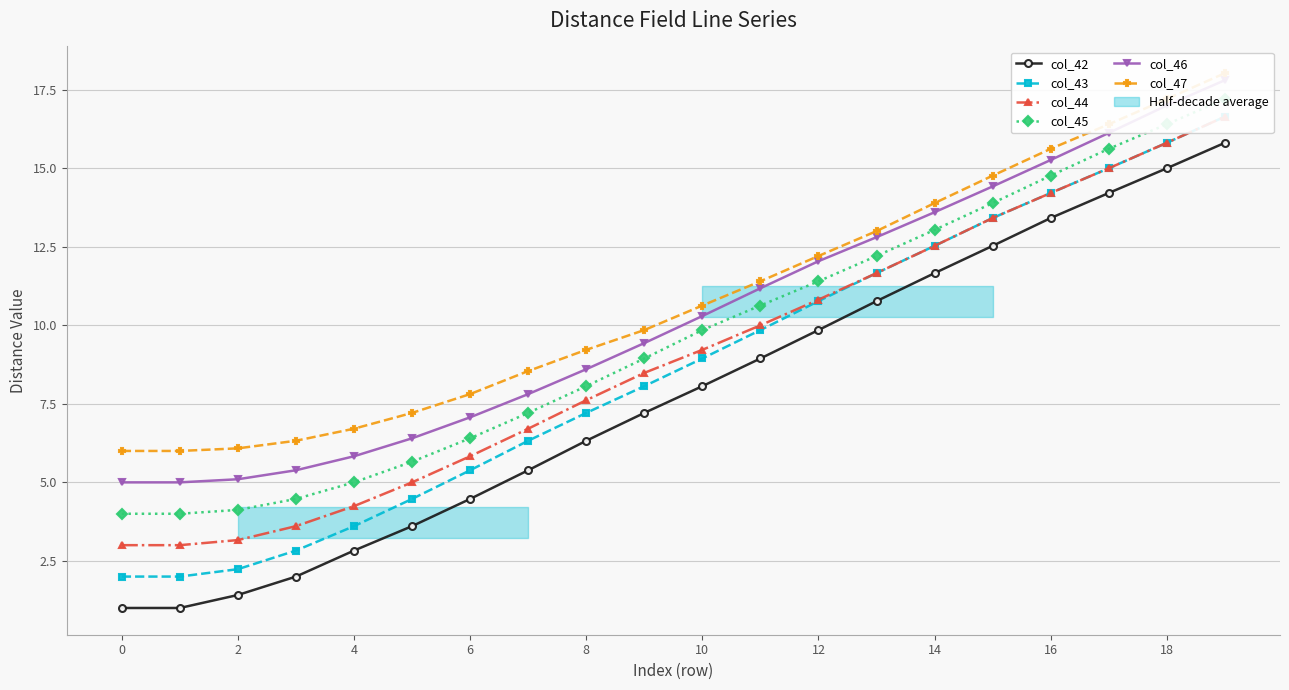

How many values in the col_44 series exceed 9?

10